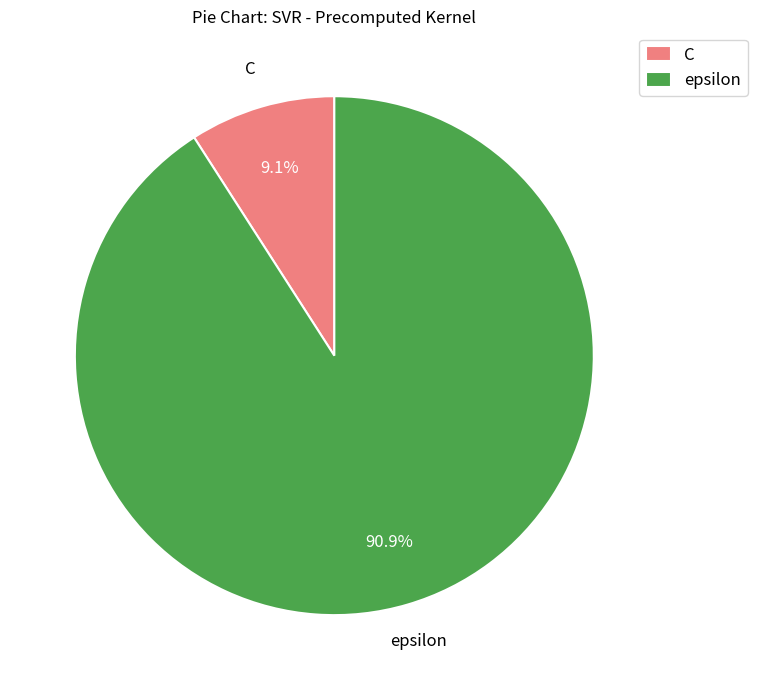

What is the majority slice?

epsilon